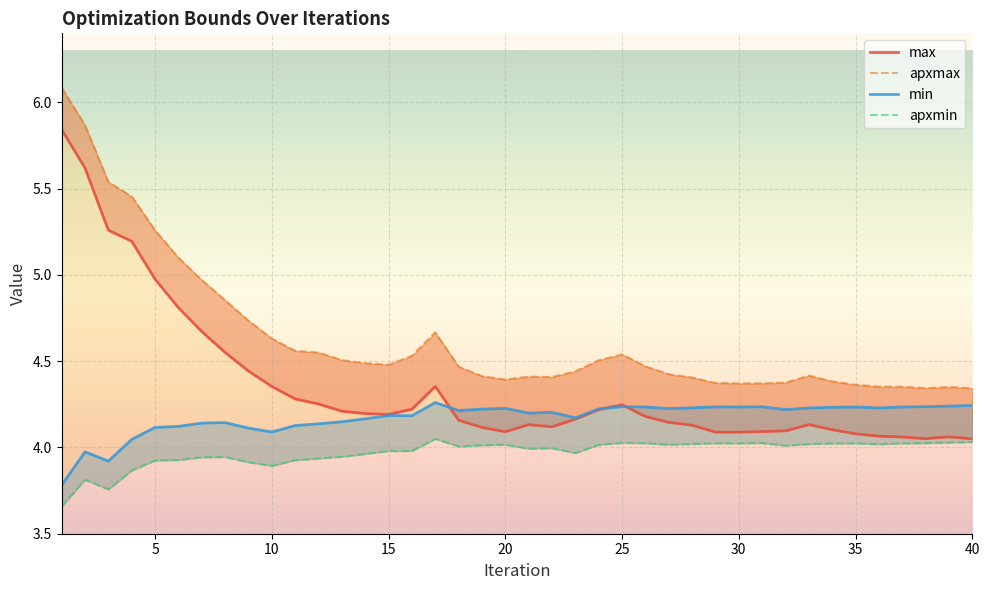

Count the number of data series in this chart.

4